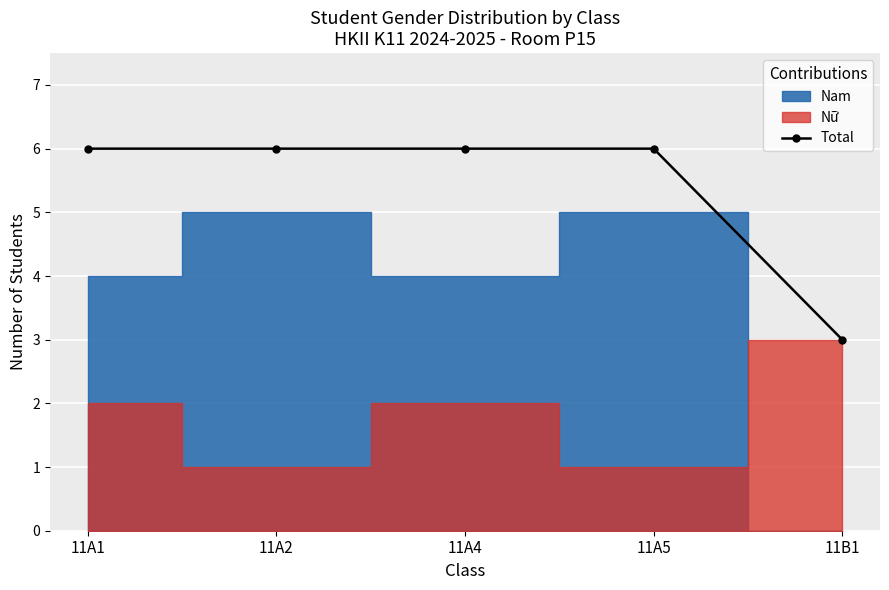

Rank the categories by value from highest to lowest.

11A1, 11A2, 11A4, 11A5, 11B1